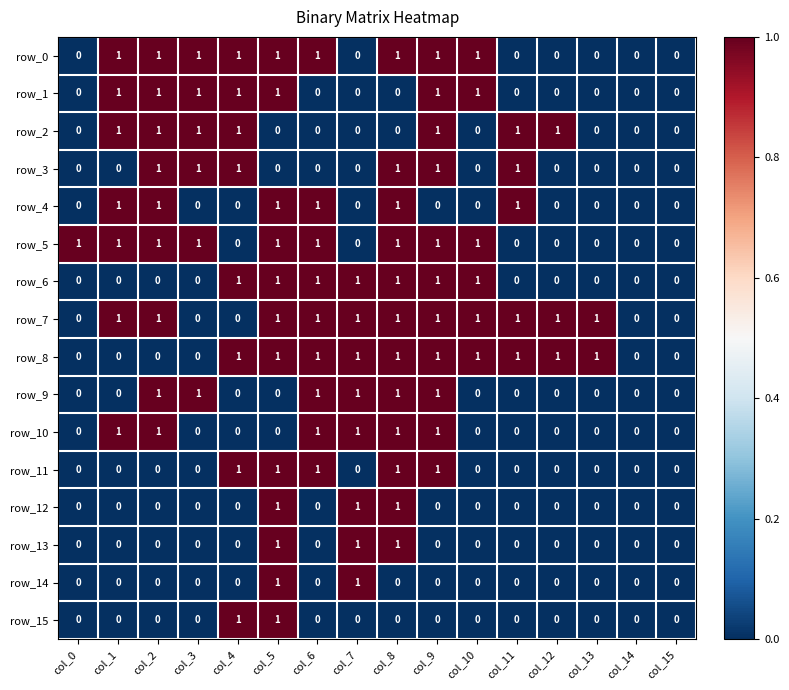

Reading left to right, extract all data points from this chart.

row_0: col_0=0	col_1=1	col_2=1	col_3=1	col_4=1	col_5=1	col_6=1	col_7=0	col_8=1	col_9=1	col_10=1	col_11=0	col_12=0	col_13=0	col_14=0	col_15=0
row_1: col_0=0	col_1=1	col_2=1	col_3=1	col_4=1	col_5=1	col_6=0	col_7=0	col_8=0	col_9=1	col_10=1	col_11=0	col_12=0	col_13=0	col_14=0	col_15=0
row_2: col_0=0	col_1=1	col_2=1	col_3=1	col_4=1	col_5=0	col_6=0	col_7=0	col_8=0	col_9=1	col_10=0	col_11=1	col_12=1	col_13=0	col_14=0	col_15=0
row_3: col_0=0	col_1=0	col_2=1	col_3=1	col_4=1	col_5=0	col_6=0	col_7=0	col_8=1	col_9=1	col_10=0	col_11=1	col_12=0	col_13=0	col_14=0	col_15=0
row_4: col_0=0	col_1=1	col_2=1	col_3=0	col_4=0	col_5=1	col_6=1	col_7=0	col_8=1	col_9=0	col_10=0	col_11=1	col_12=0	col_13=0	col_14=0	col_15=0
row_5: col_0=1	col_1=1	col_2=1	col_3=1	col_4=0	col_5=1	col_6=1	col_7=0	col_8=1	col_9=1	col_10=1	col_11=0	col_12=0	col_13=0	col_14=0	col_15=0
row_6: col_0=0	col_1=0	col_2=0	col_3=0	col_4=1	col_5=1	col_6=1	col_7=1	col_8=1	col_9=1	col_10=1	col_11=0	col_12=0	col_13=0	col_14=0	col_15=0
row_7: col_0=0	col_1=1	col_2=1	col_3=0	col_4=0	col_5=1	col_6=1	col_7=1	col_8=1	col_9=1	col_10=1	col_11=1	col_12=1	col_13=1	col_14=0	col_15=0
row_8: col_0=0	col_1=0	col_2=0	col_3=0	col_4=1	col_5=1	col_6=1	col_7=1	col_8=1	col_9=1	col_10=1	col_11=1	col_12=1	col_13=1	col_14=0	col_15=0
row_9: col_0=0	col_1=0	col_2=1	col_3=1	col_4=0	col_5=0	col_6=1	col_7=1	col_8=1	col_9=1	col_10=0	col_11=0	col_12=0	col_13=0	col_14=0	col_15=0
row_10: col_0=0	col_1=1	col_2=1	col_3=0	col_4=0	col_5=0	col_6=1	col_7=1	col_8=1	col_9=1	col_10=0	col_11=0	col_12=0	col_13=0	col_14=0	col_15=0
row_11: col_0=0	col_1=0	col_2=0	col_3=0	col_4=1	col_5=1	col_6=1	col_7=0	col_8=1	col_9=1	col_10=0	col_11=0	col_12=0	col_13=0	col_14=0	col_15=0
row_12: col_0=0	col_1=0	col_2=0	col_3=0	col_4=0	col_5=1	col_6=0	col_7=1	col_8=1	col_9=0	col_10=0	col_11=0	col_12=0	col_13=0	col_14=0	col_15=0
row_13: col_0=0	col_1=0	col_2=0	col_3=0	col_4=0	col_5=1	col_6=0	col_7=1	col_8=1	col_9=0	col_10=0	col_11=0	col_12=0	col_13=0	col_14=0	col_15=0
row_14: col_0=0	col_1=0	col_2=0	col_3=0	col_4=0	col_5=1	col_6=0	col_7=1	col_8=0	col_9=0	col_10=0	col_11=0	col_12=0	col_13=0	col_14=0	col_15=0
row_15: col_0=0	col_1=0	col_2=0	col_3=0	col_4=1	col_5=1	col_6=0	col_7=0	col_8=0	col_9=0	col_10=0	col_11=0	col_12=0	col_13=0	col_14=0	col_15=0